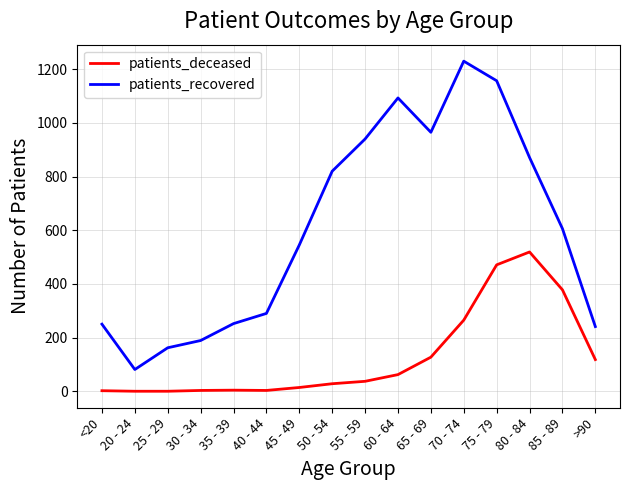

True or false: patients_recovered and patients_deceased intersect in this chart.

False